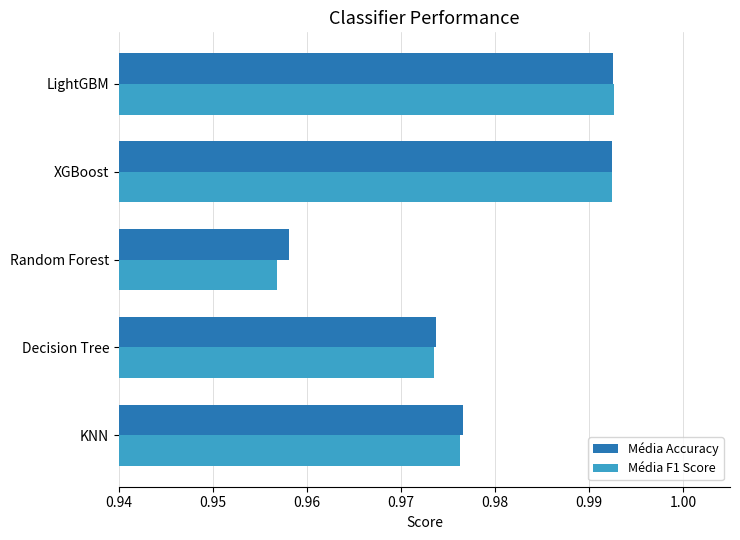

What is the total value across all series at Decision Tree?

1.9